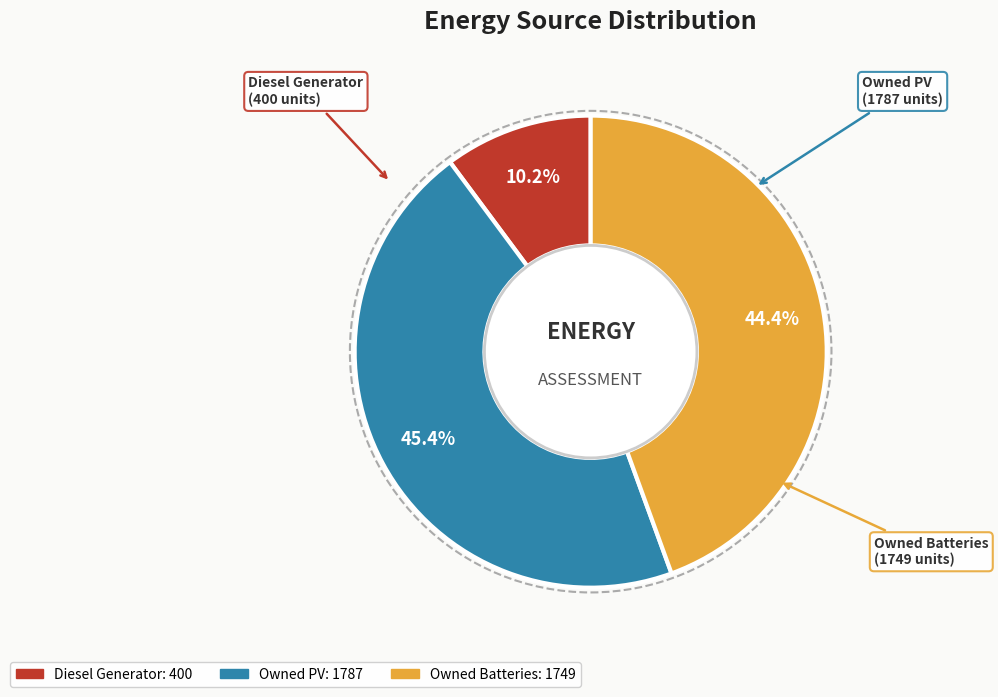

To the nearest percent, what is the average slice percentage?

33%